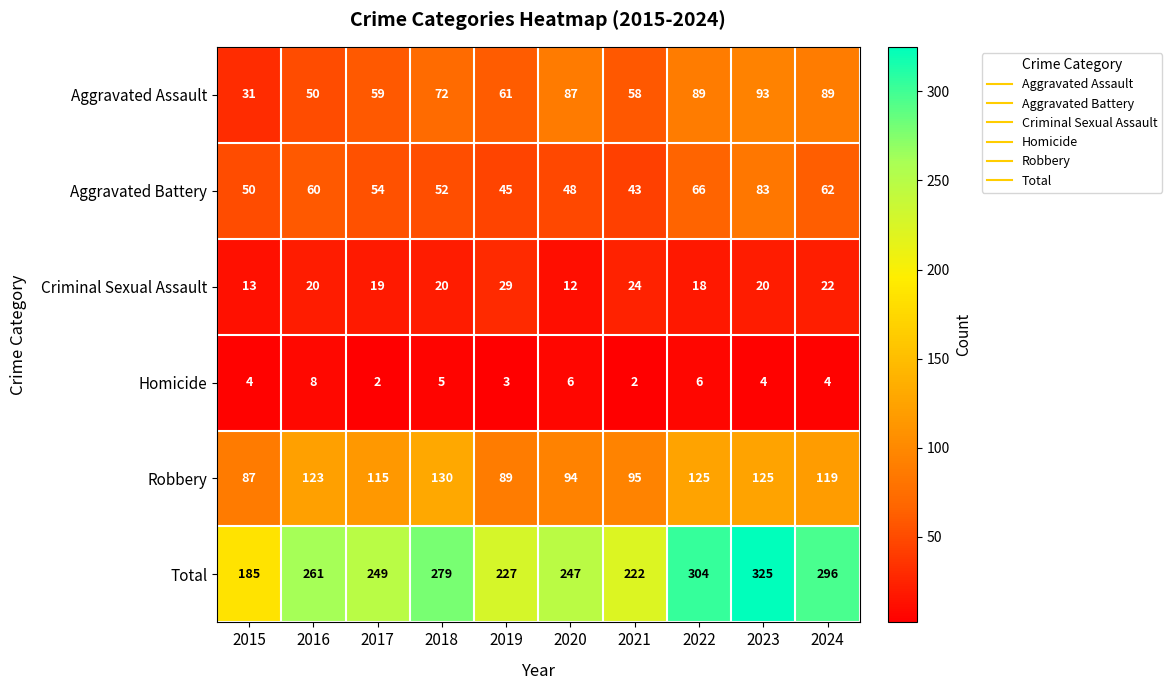

True or false: Aggravated Assault has a value of 93 at 2023.

True